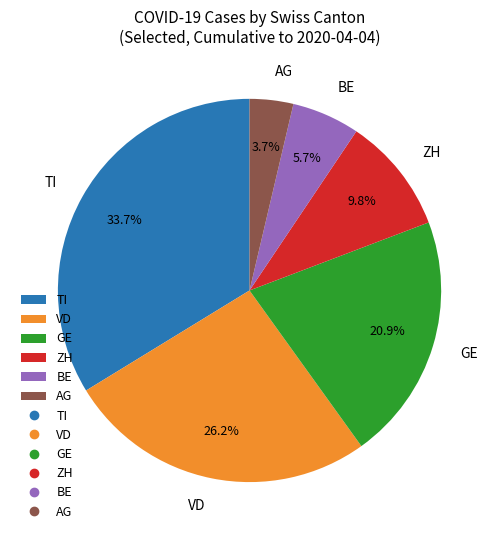

Between GE and VD, which is larger?

VD